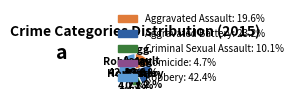

To the nearest percent, what is the average slice percentage?

20%